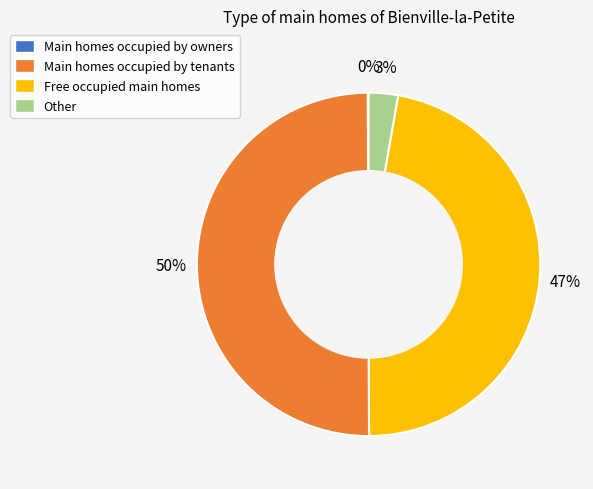

Is it true that Free occupied main homes is 47% of the pie?

True